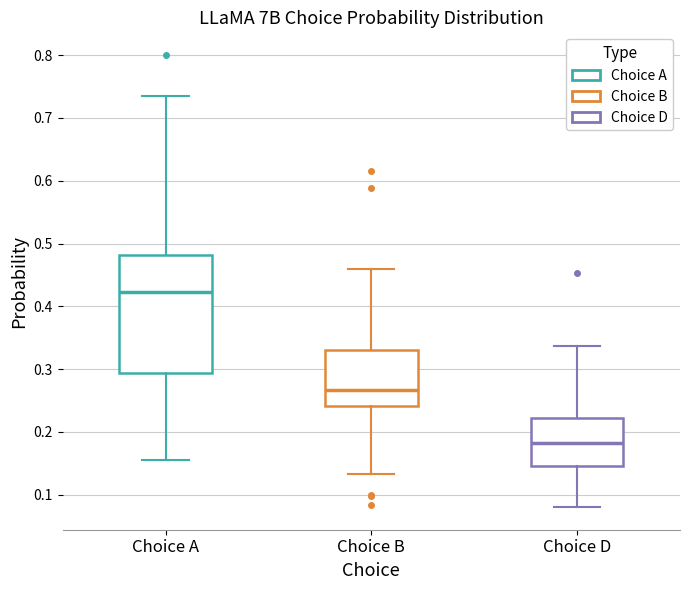

Reading left to right, read every box against the y-axis: the position of its median line, the range the box covers, and the ends of its whiskers. The values are not printed on the chart, so give them approximately, as read against the axis.

Choice A: median 0.42, box 0.29 to 0.48, whiskers 0.16 to 0.73
Choice B: median 0.27, box 0.24 to 0.33, whiskers 0.13 to 0.46
Choice D: median 0.18, box 0.15 to 0.22, whiskers 0.08 to 0.34